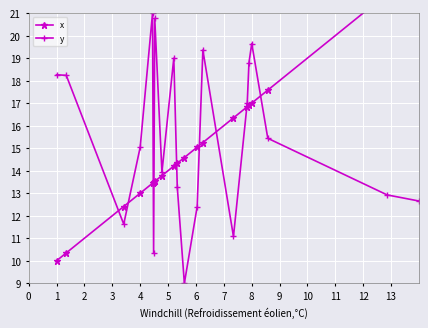

In y, how many points are lower than both neighbors (excluding endpoints)?

5